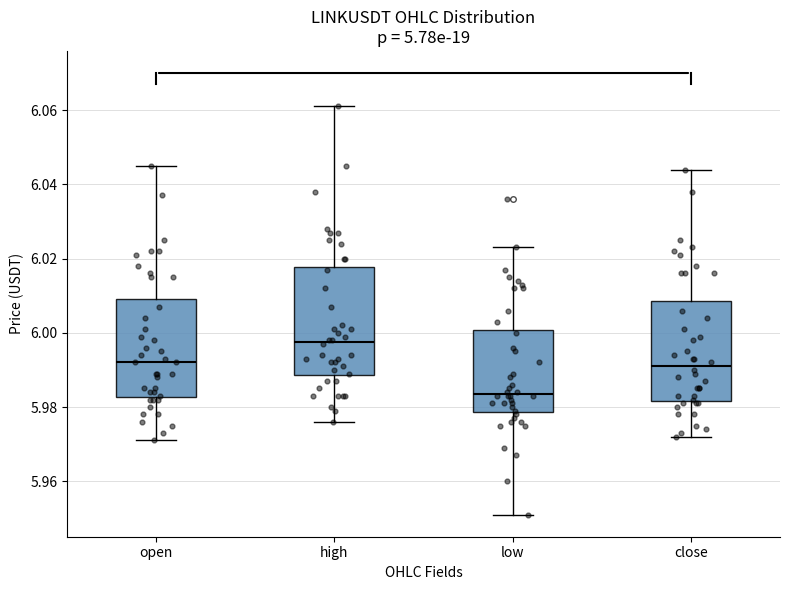

Which box has the highest median line?

high